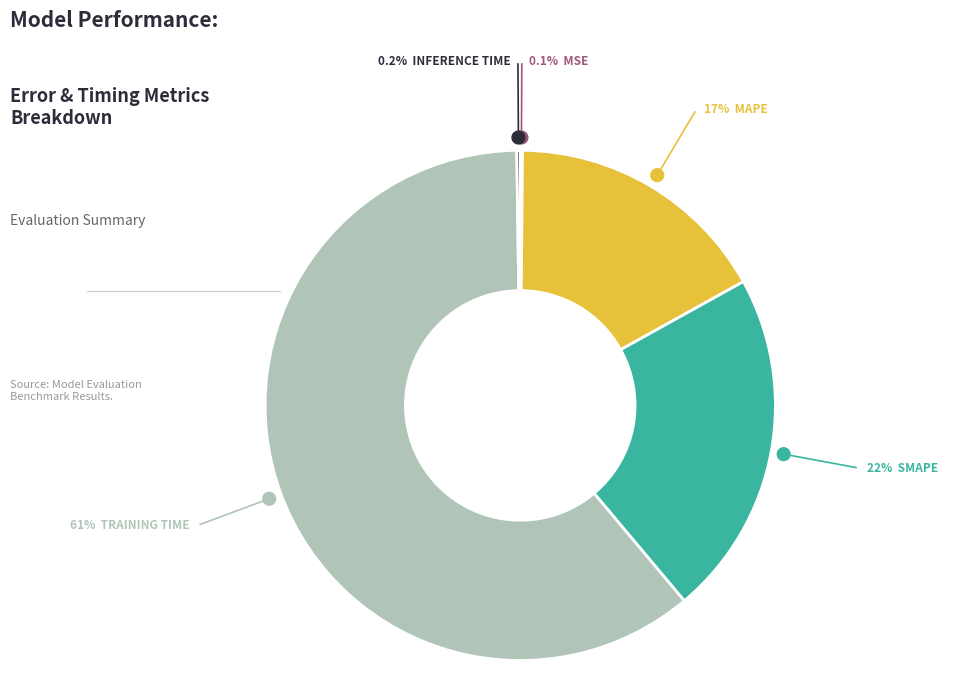

Does any single category account for the majority?

Yes